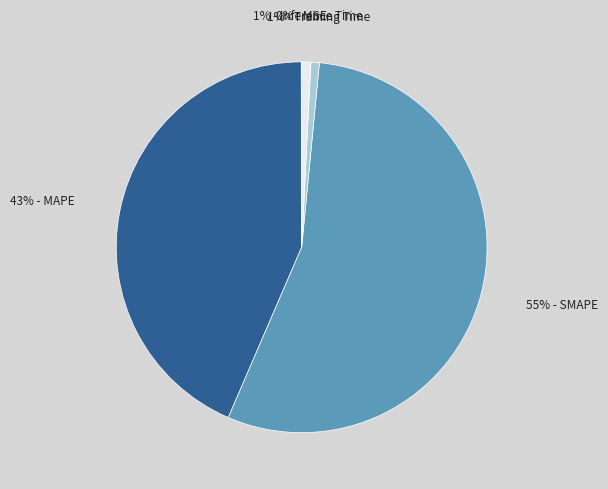

Does any single category account for the majority?

Yes